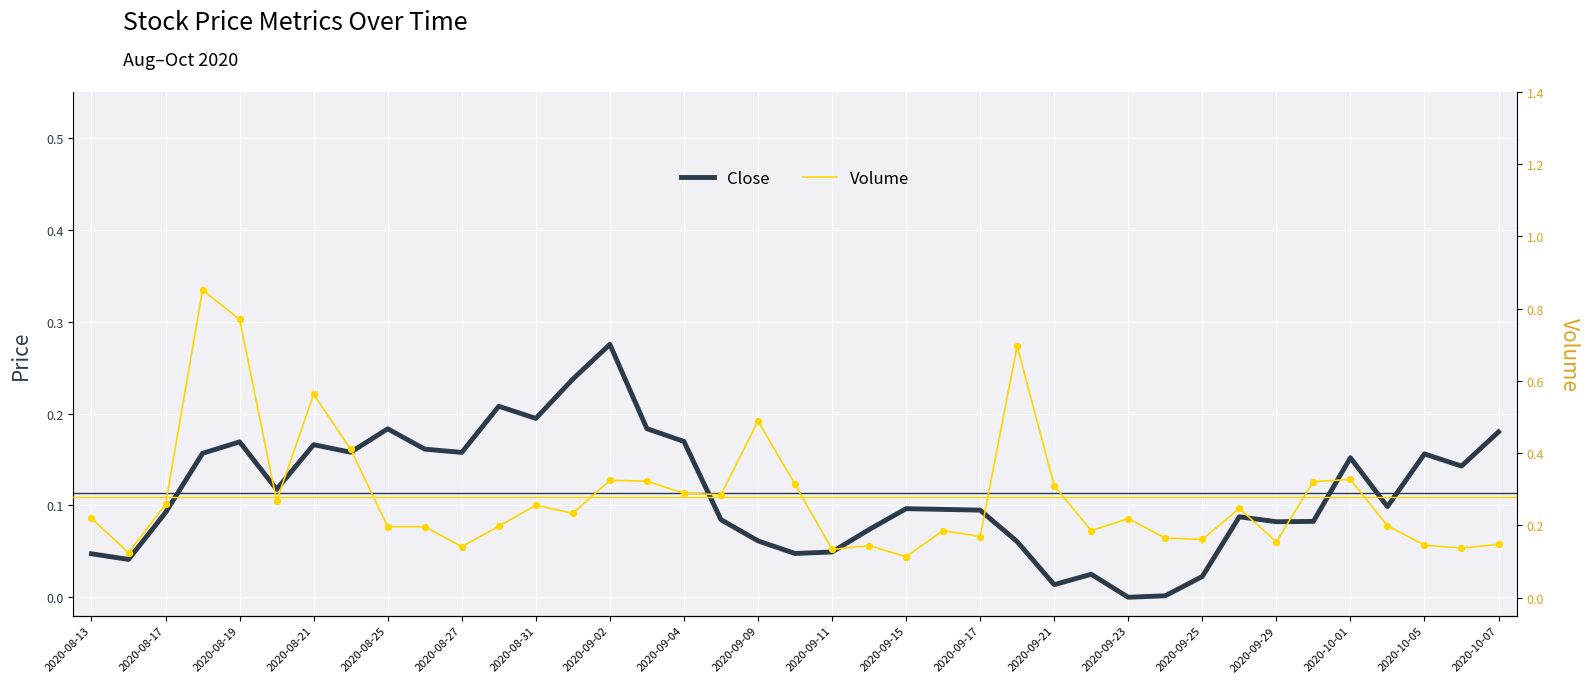

Which series contains the highest Y value?

Volume